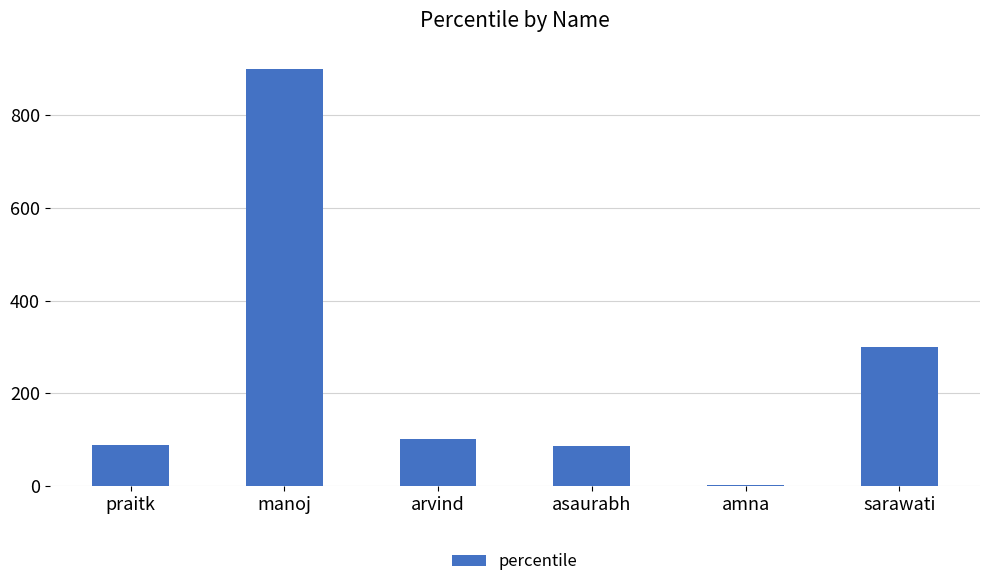

Approximately how many times larger is the value at sarawati compared to praitk?

3.4